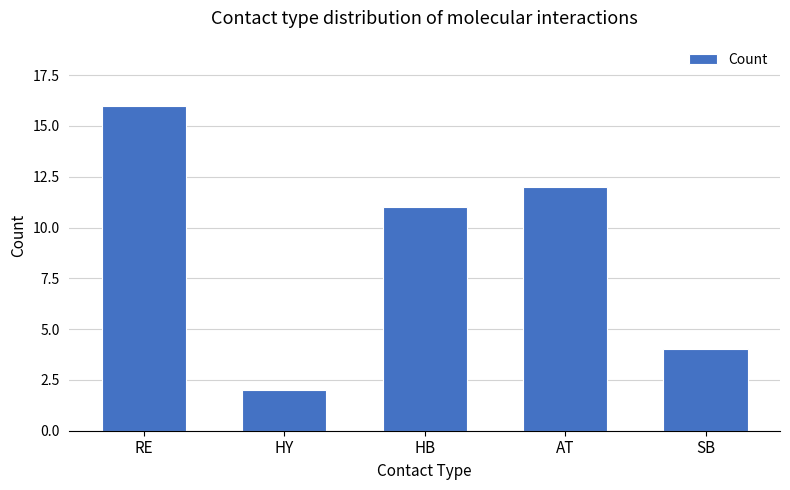

Reading left to right, extract all data points from this chart.

RE=16	HY=2	HB=11	AT=12	SB=4